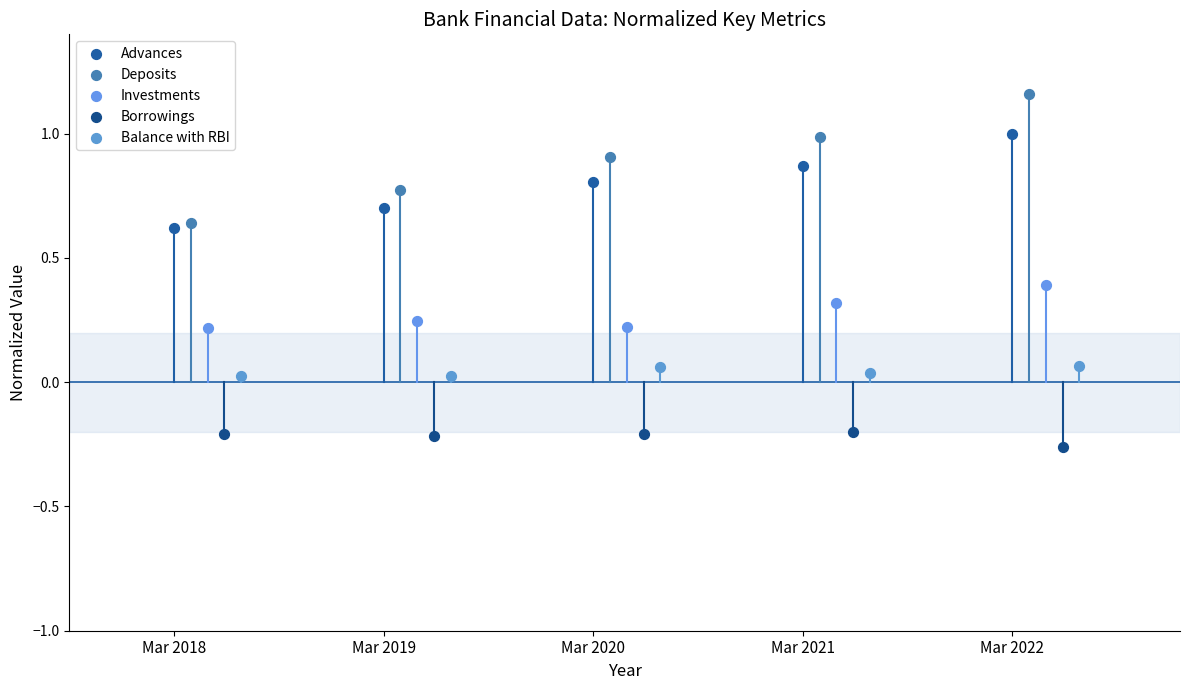

Which series contains the highest Y value?

Deposits